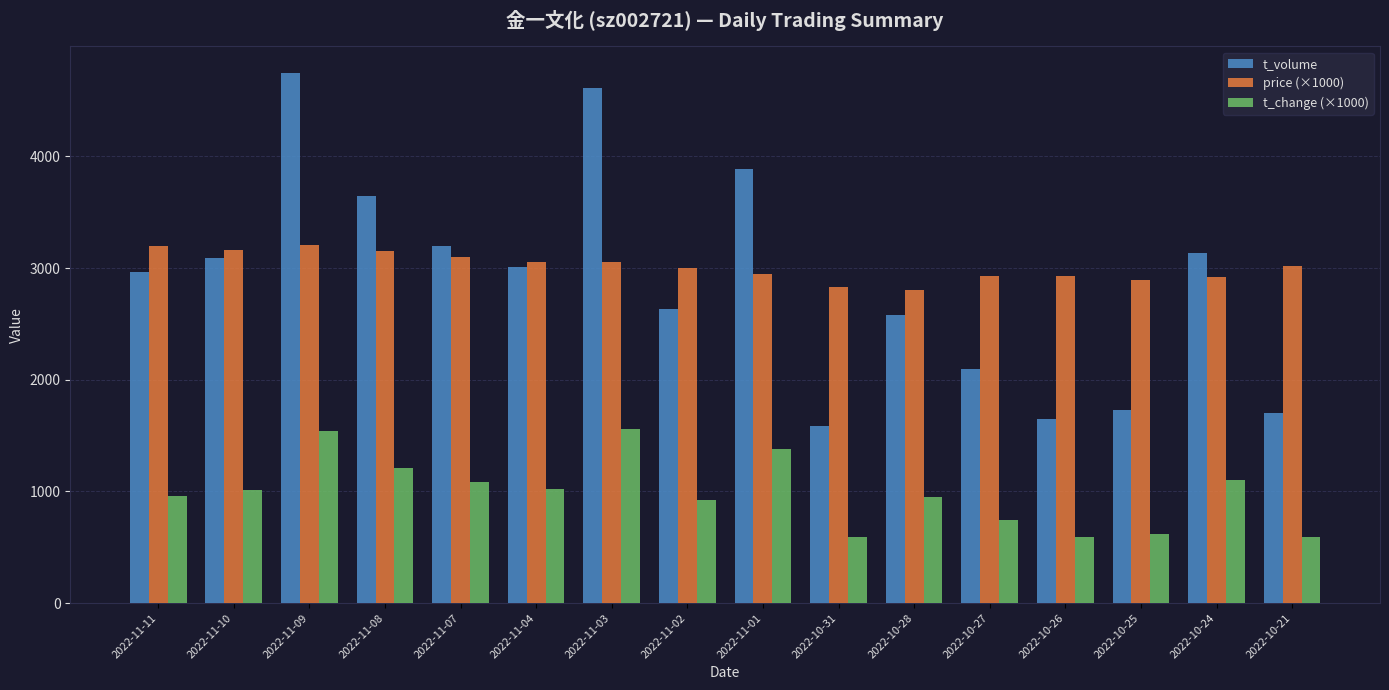

Which series has the largest total across all categories?

price (×1000)